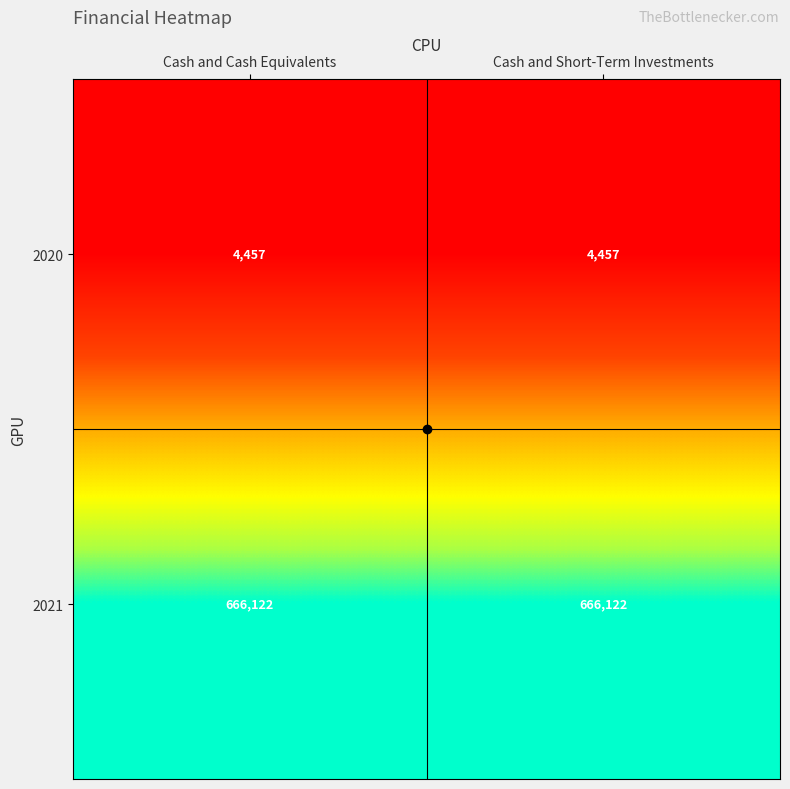

The 2021 series shows 280923 at Cash and Short-Term Investments. True or false?

False